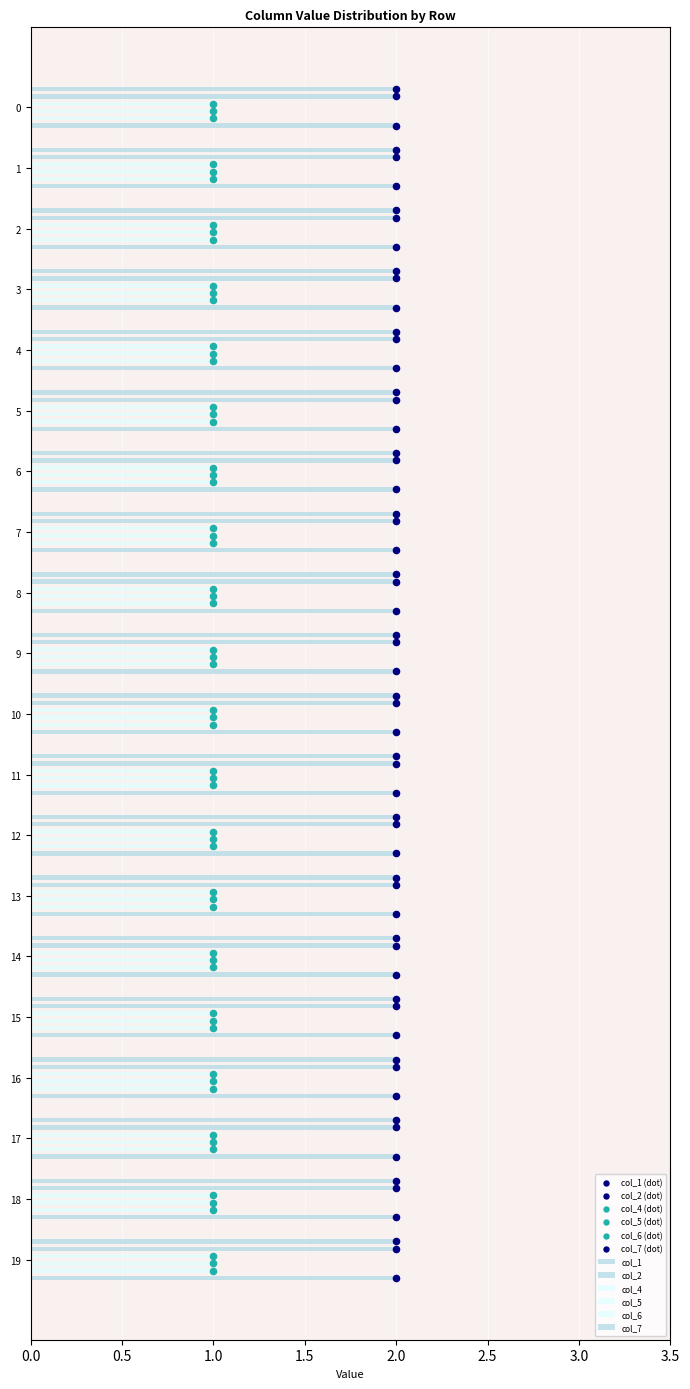

Which series contains the lowest Y value?

col_1 (dot)